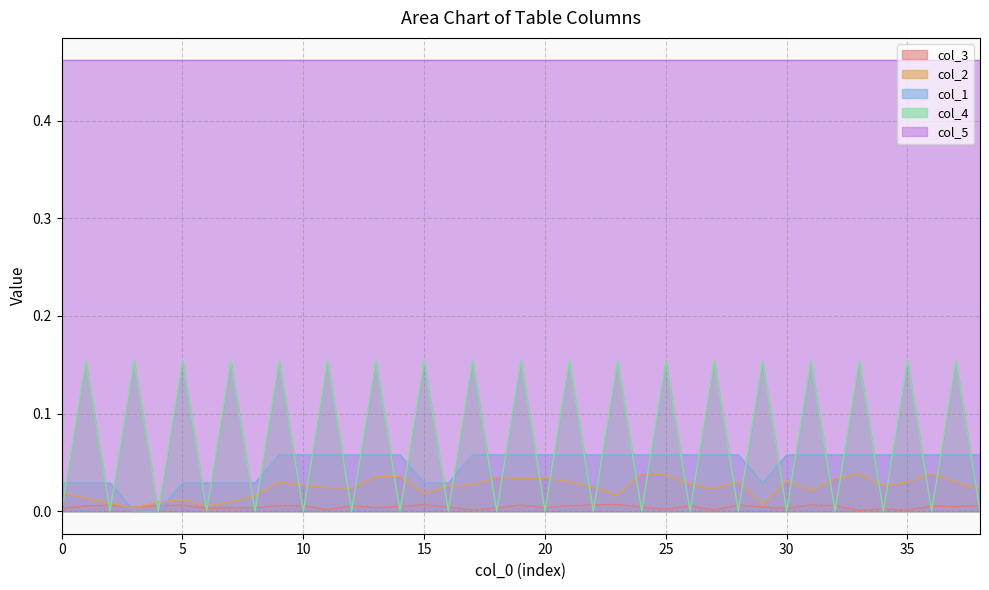

Is it true that col_4 equals 0.1 at 12?

False